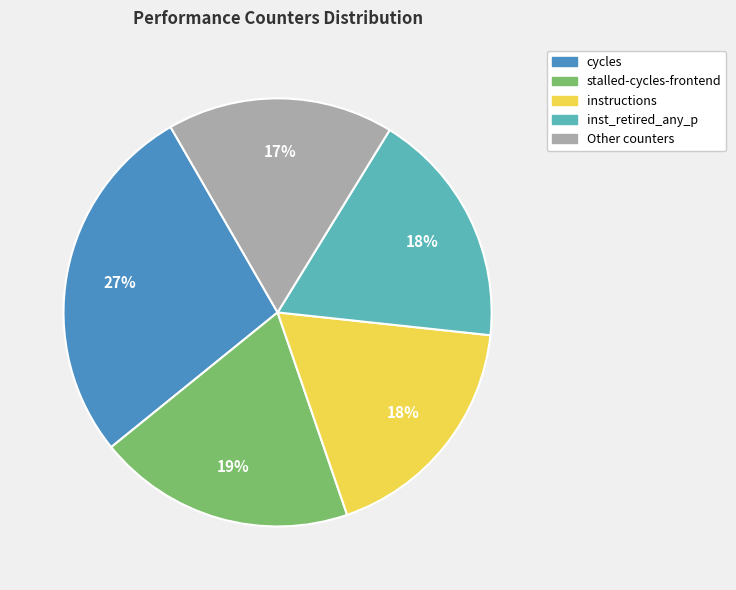

Is the sum of stalled-cycles-frontend and instructions greater than half?

No